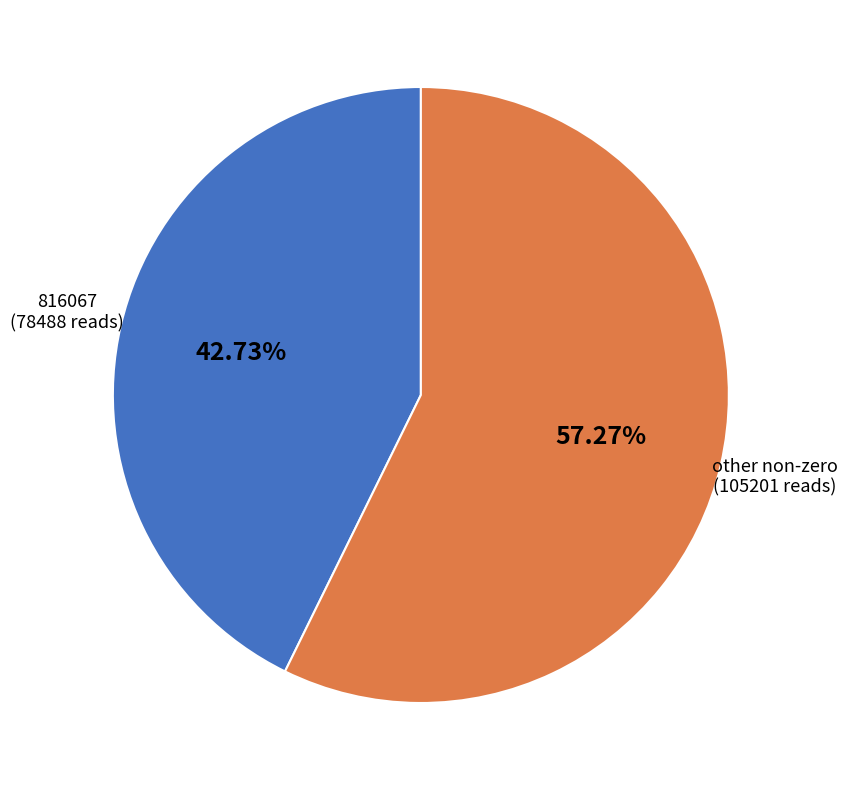

How many segments does this pie chart have?

2